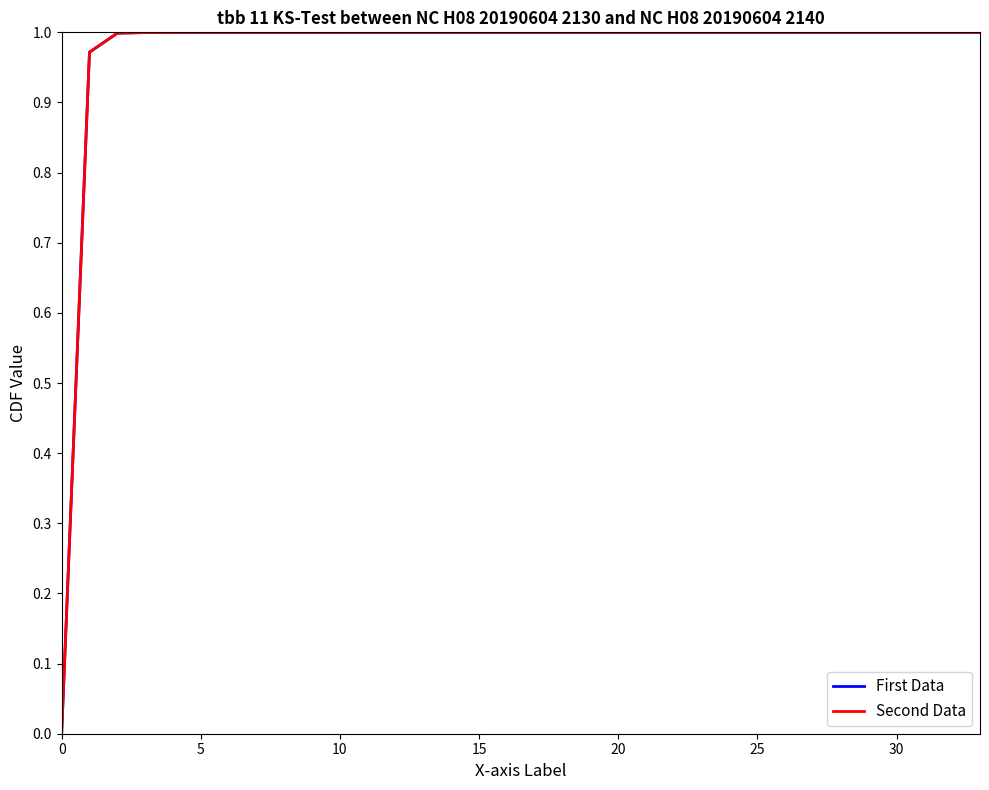

Does the chart have visible grid lines?

No